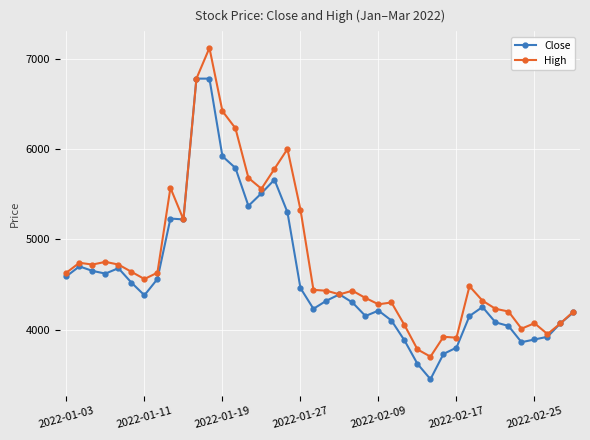

True or false: Close has more than 1 interior local peaks.

True